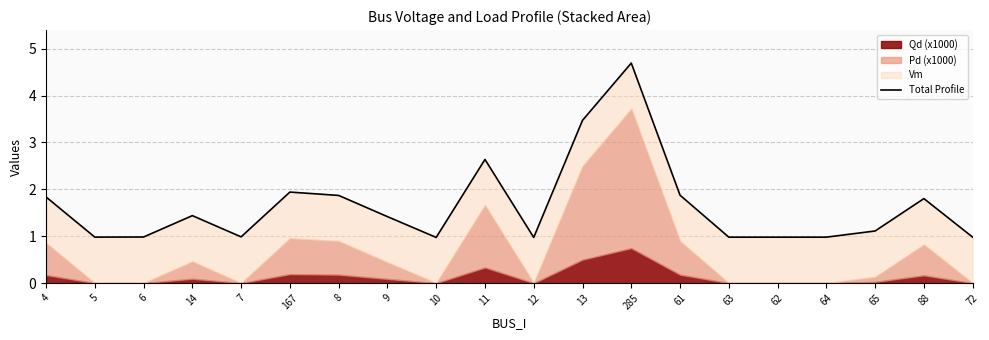

How many interior local peaks (higher than both neighbors) does the data have?

5